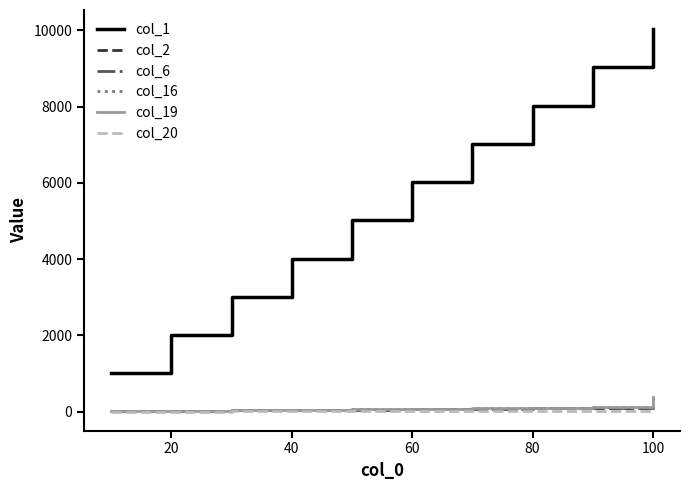

Which series has the largest range (max minus min)?

col_1